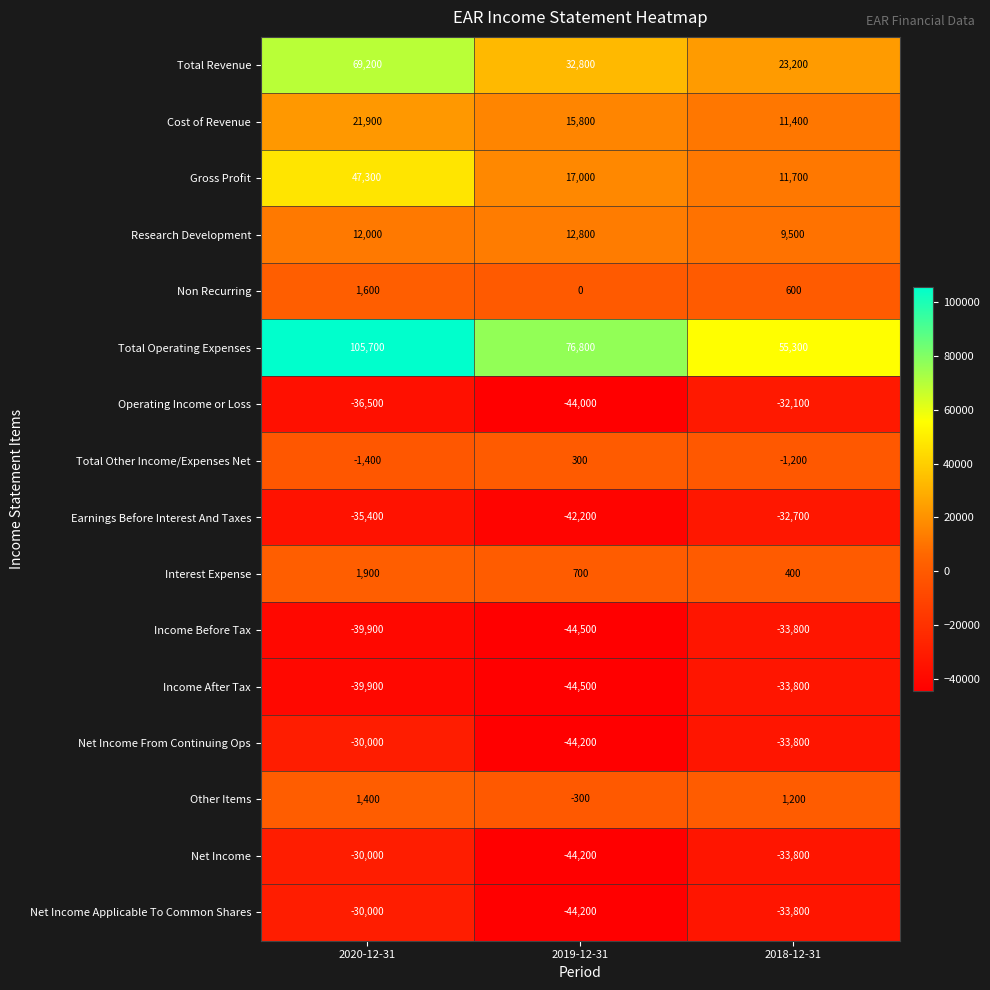

What is the difference between the highest and lowest values at 2018-12-31?

89100